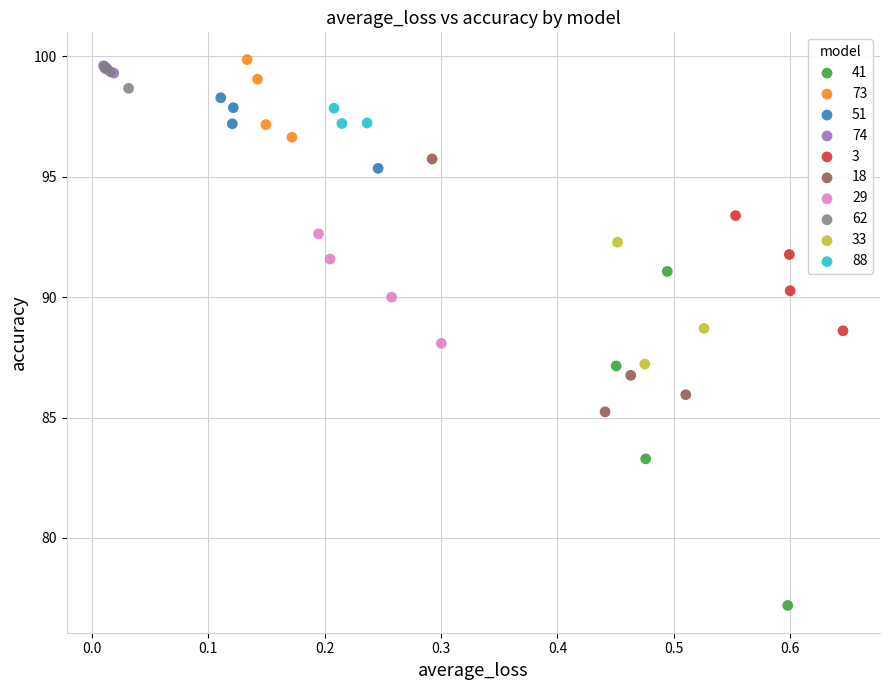

What are all the series names shown in the legend?

41, 73, 51, 74, 3, 18, 29, 62, 33, 88